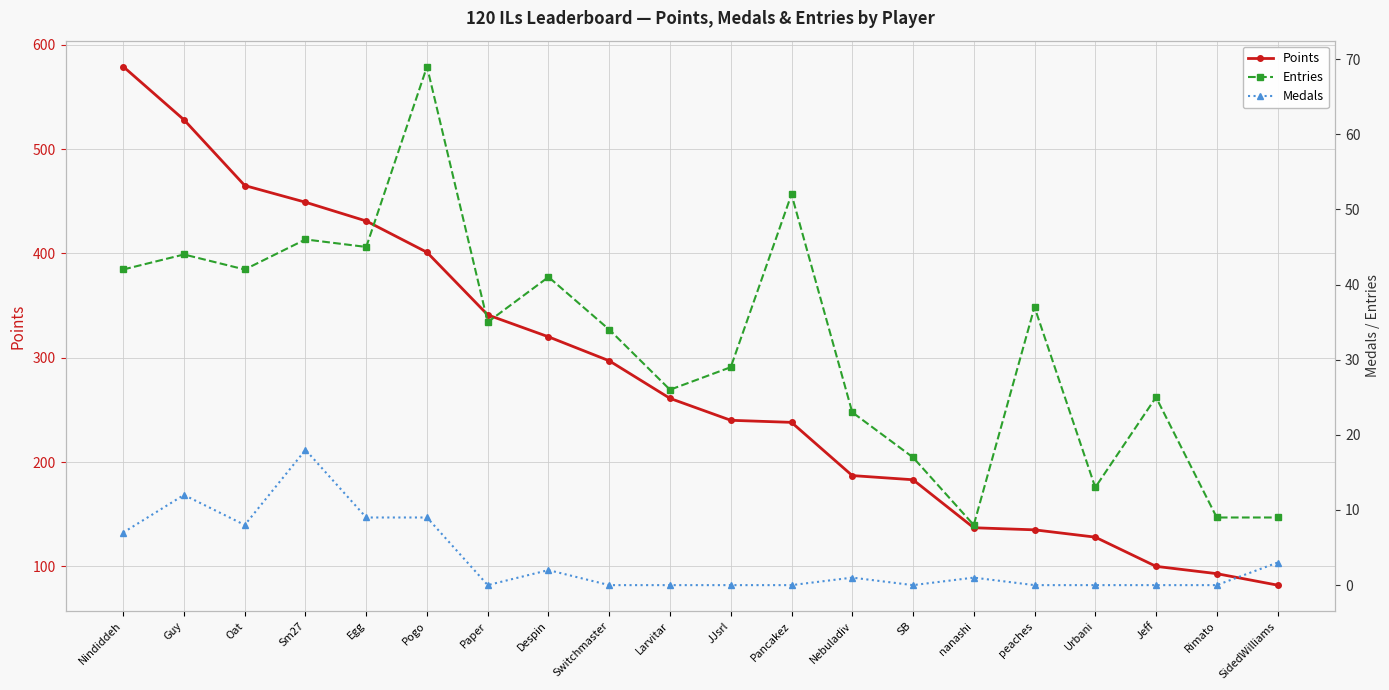

What is the label of the 15th point from the right?

Pogo